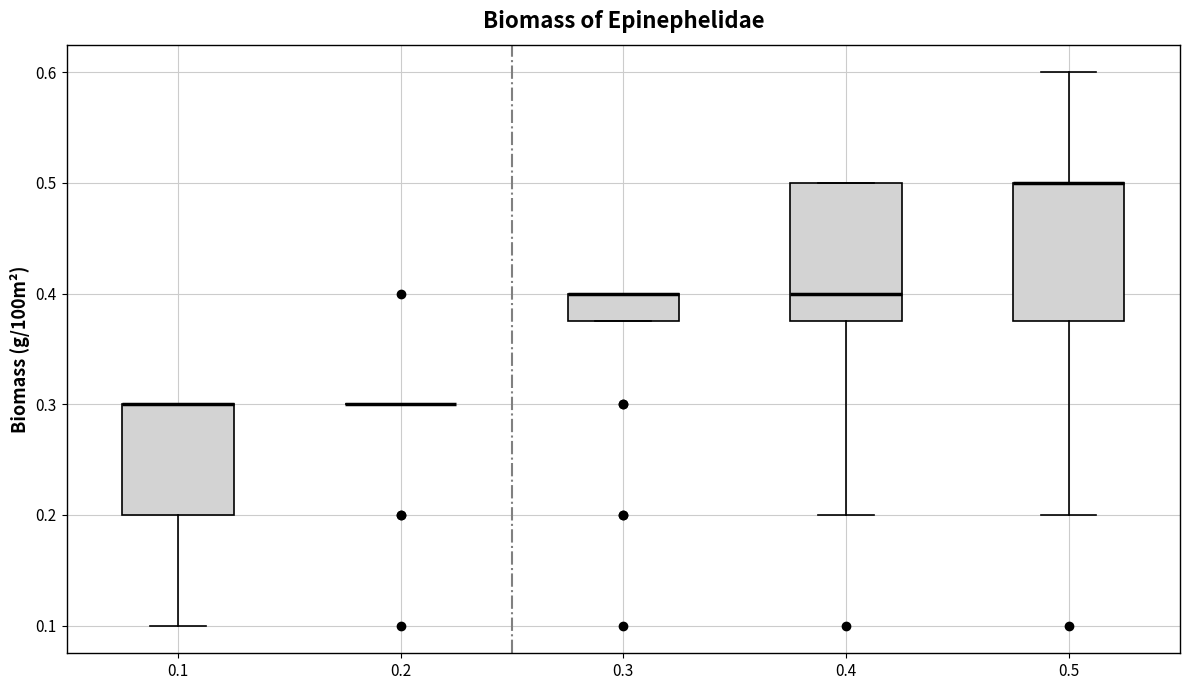

Reading left to right, transcribe this box plot: for each box, give where its median line is, the range the box spans, and where its two whiskers end, as read against the y-axis. The values are not printed on the chart, so give them approximately, as read against the axis.

0.1: median 0.30 (drawn on the box's upper edge), box 0.20 to 0.30, whiskers 0.10 to 0.30
0.2: box collapsed to a line at 0.30, whiskers 0.30 to 0.30
0.3: median 0.40 (drawn on the box's upper edge), box 0.38 to 0.40, whiskers 0.38 to 0.40
0.4: median 0.40, box 0.38 to 0.50, whiskers 0.20 to 0.50
0.5: median 0.50 (drawn on the box's upper edge), box 0.38 to 0.50, whiskers 0.20 to 0.60